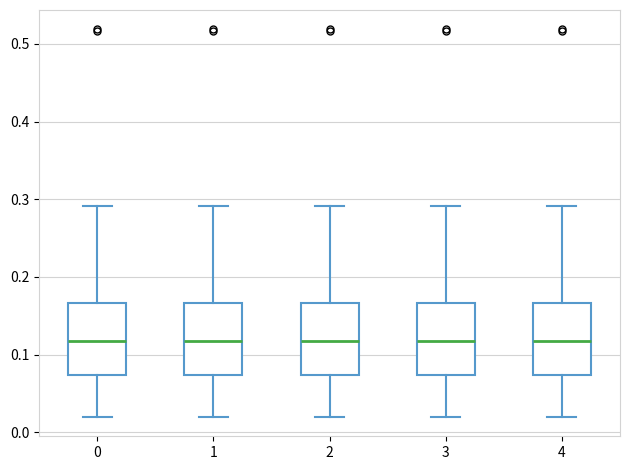

Reading left to right, read every box against the y-axis: the position of its median line, the range the box covers, and the ends of its whiskers. The values are not printed on the chart, so give them approximately, as read against the axis.

0: median 0.12, box 0.07 to 0.17, whiskers 0.02 to 0.29
1: median 0.12, box 0.07 to 0.17, whiskers 0.02 to 0.29
2: median 0.12, box 0.07 to 0.17, whiskers 0.02 to 0.29
3: median 0.12, box 0.07 to 0.17, whiskers 0.02 to 0.29
4: median 0.12, box 0.07 to 0.17, whiskers 0.02 to 0.29